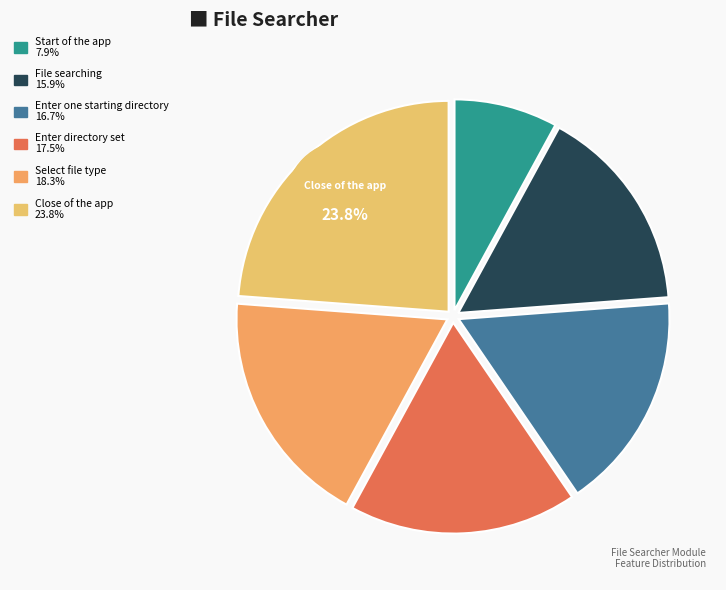

Approximately how many times larger is the value at Enter directory set compared to Select file type?

1.0